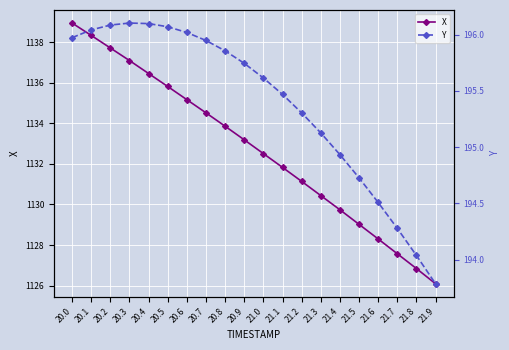

Rank the series at 20.6 from highest to lowest value.

X, Y